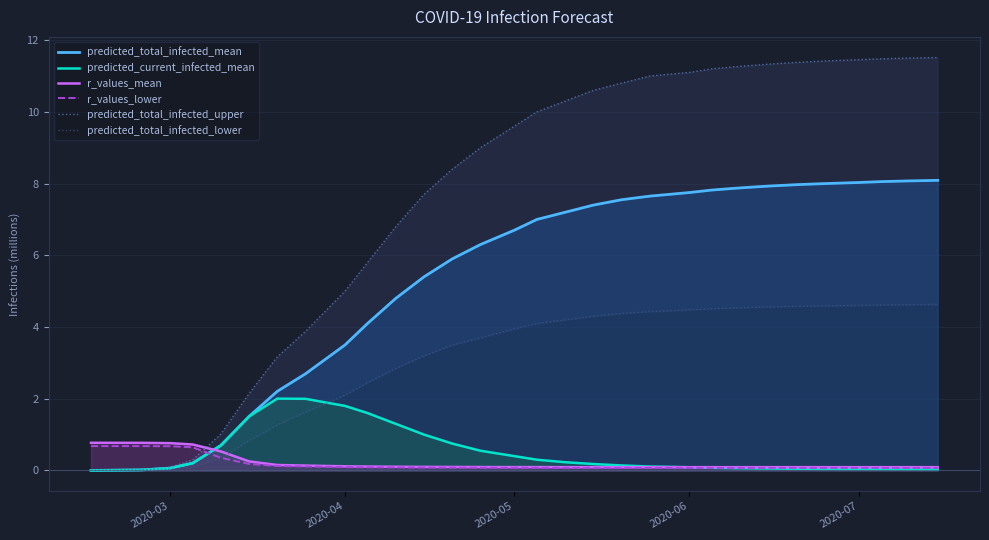

Which series has the largest total across all categories?

predicted_total_infected_upper